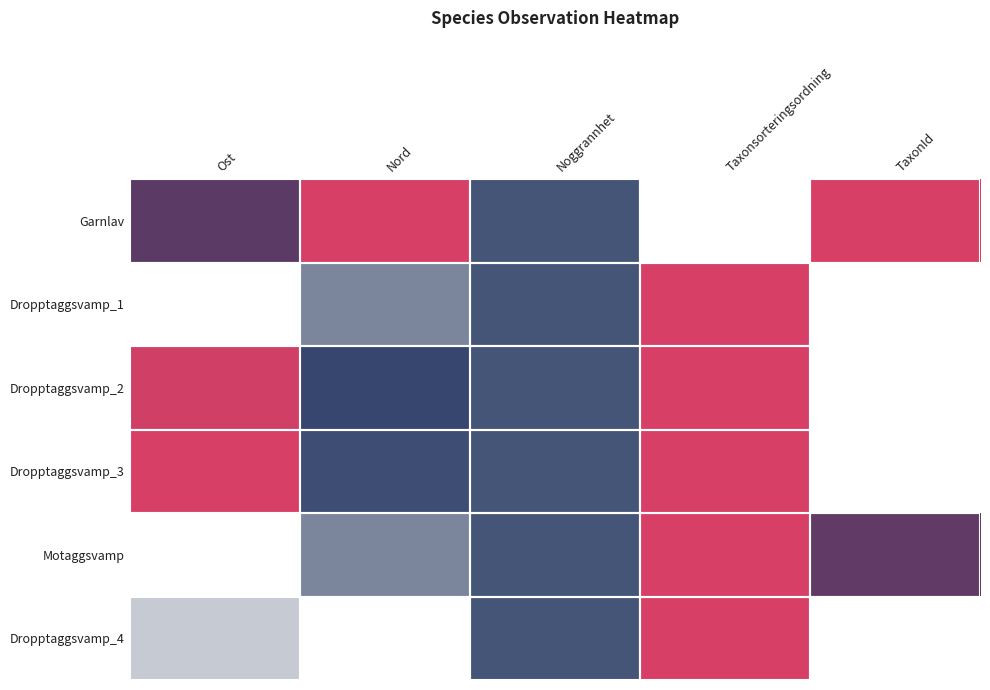

What is the total value across all series at Taxonsorteringsordning?

5.0